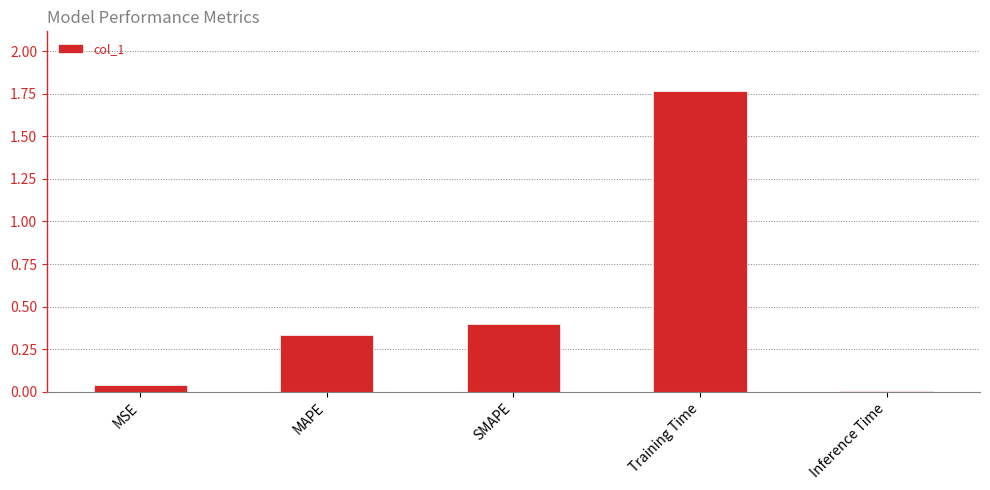

What is the sum of all values?

2.5